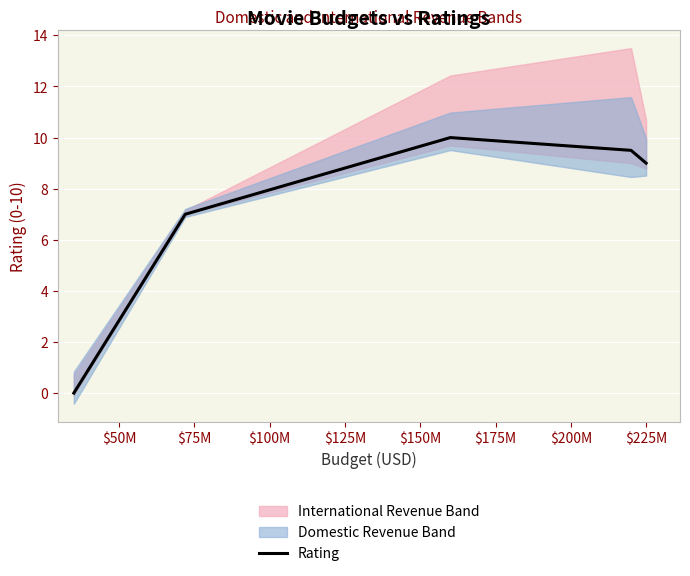

What is the average value?

7.1